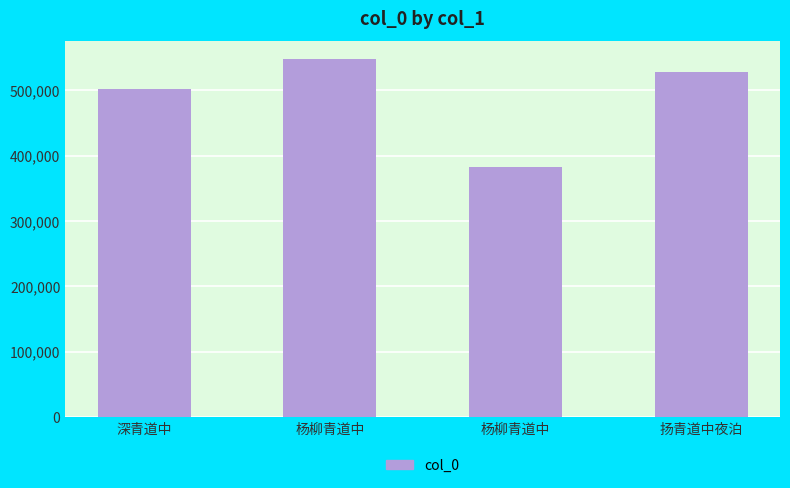

Are the bars horizontal?

No